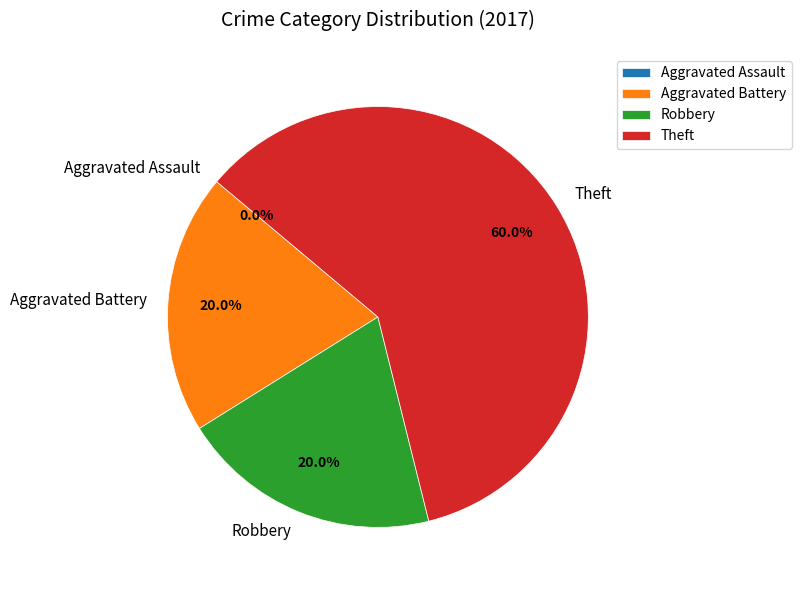

Which has a higher value, Aggravated Assault or Aggravated Battery?

Aggravated Battery